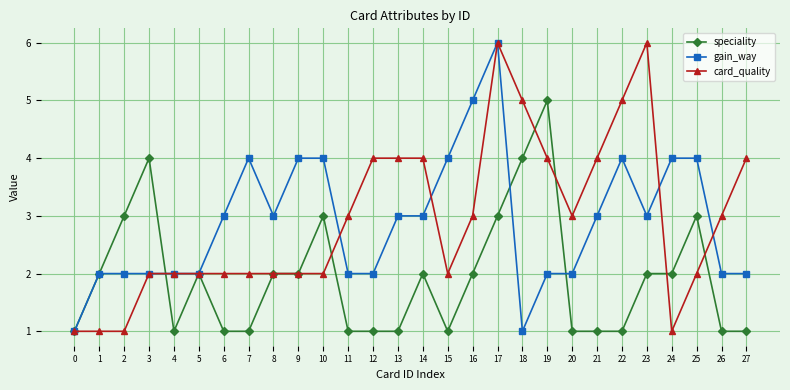

What is the greatest value displayed?

6